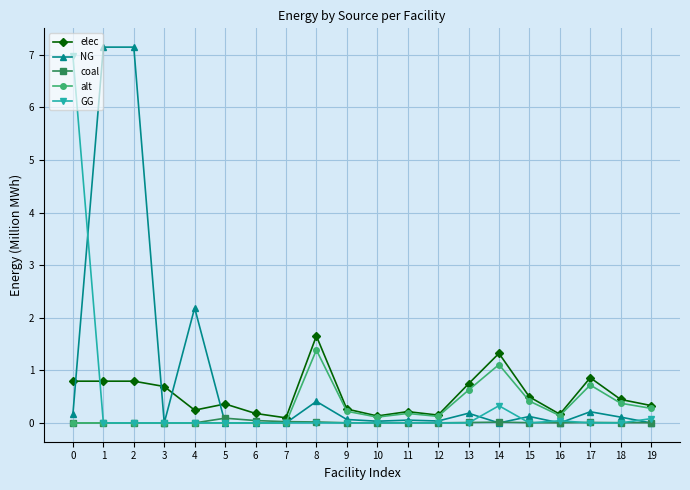

What is the difference between the highest and lowest values at 17?

0.9